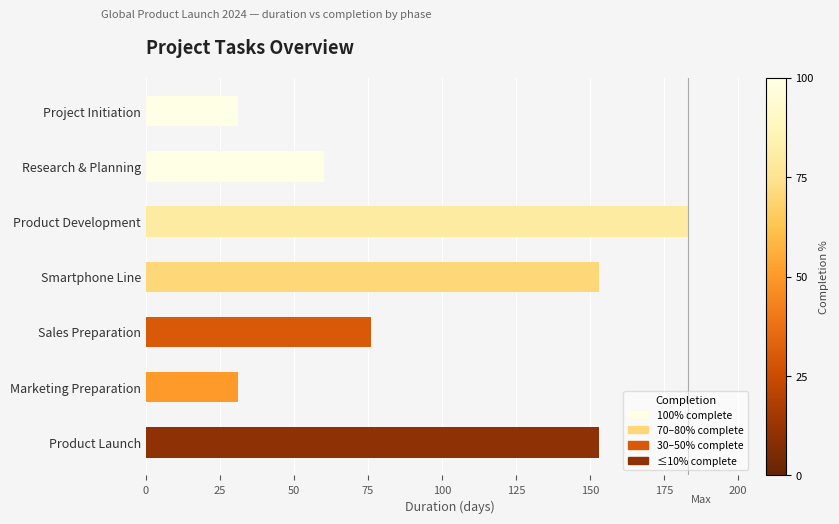

What is the ratio of the value at Sales Preparation to the value at Product Launch?

0.5